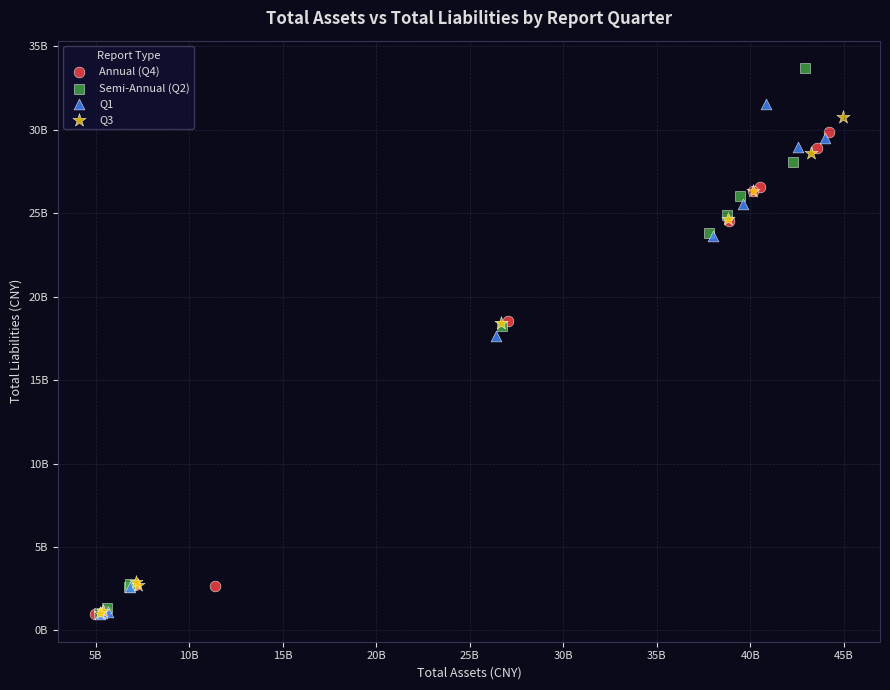

What are all the series names shown in the legend?

Annual (Q4), Semi-Annual (Q2), Q1, Q3